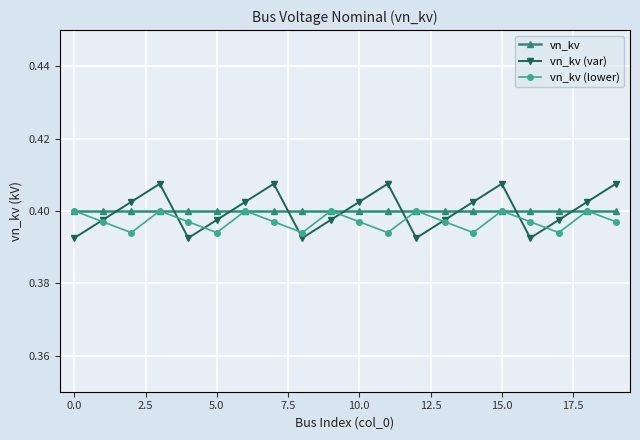

Does the chart have visible grid lines?

Yes